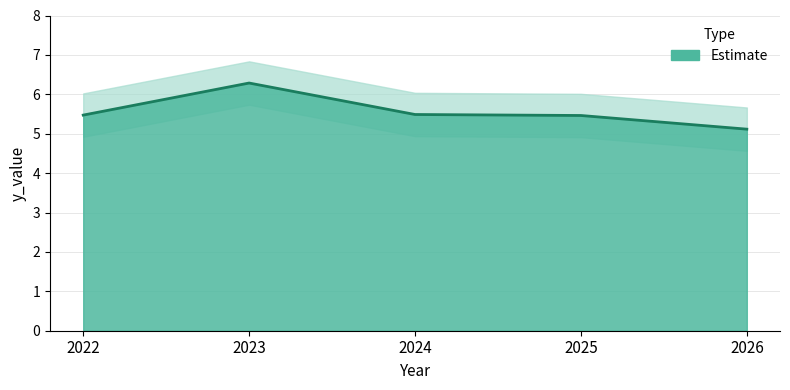

What value does the data have at 2024?

5.5